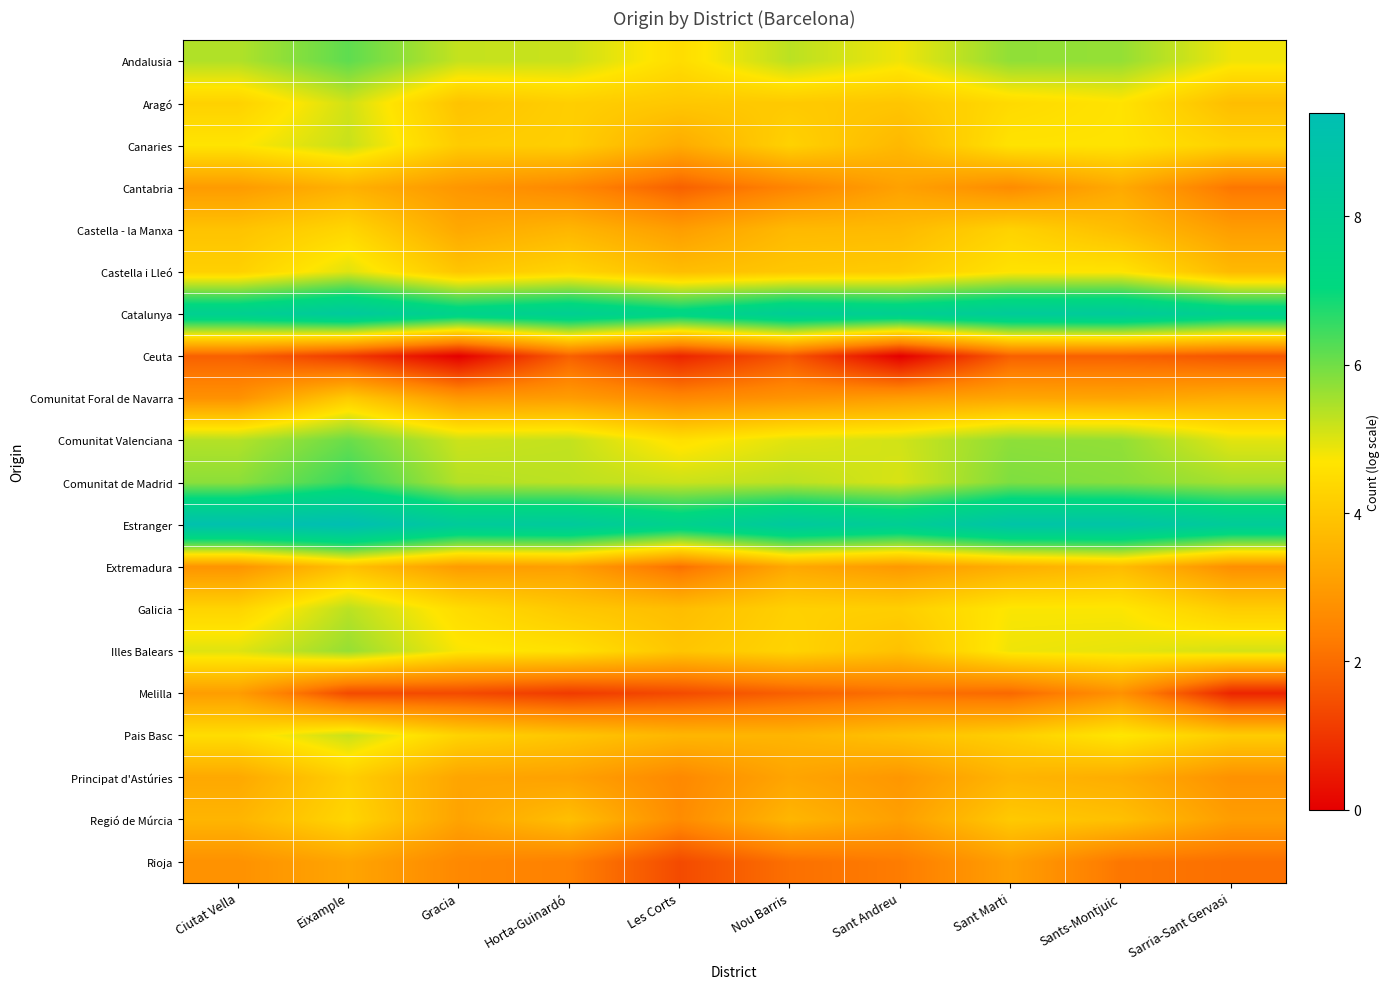

Which category has the highest value across all series?

Eixample